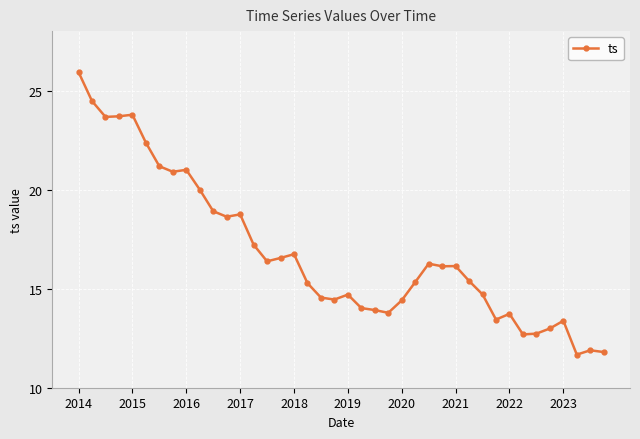

What is the maximum value shown in the chart?

25.9